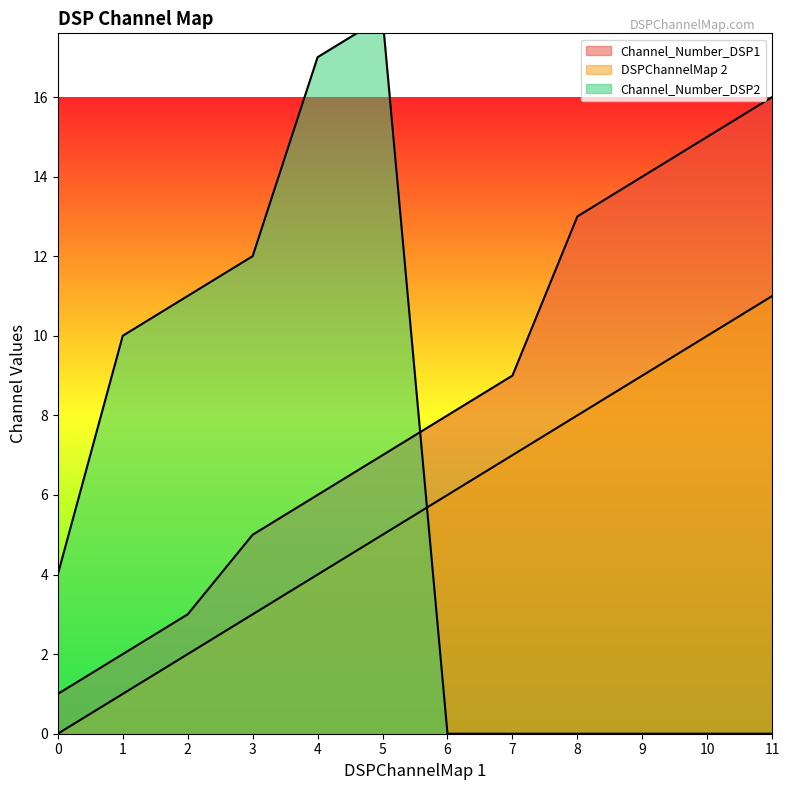

What is the sum of all Channel_Number_DSP1 values?

99